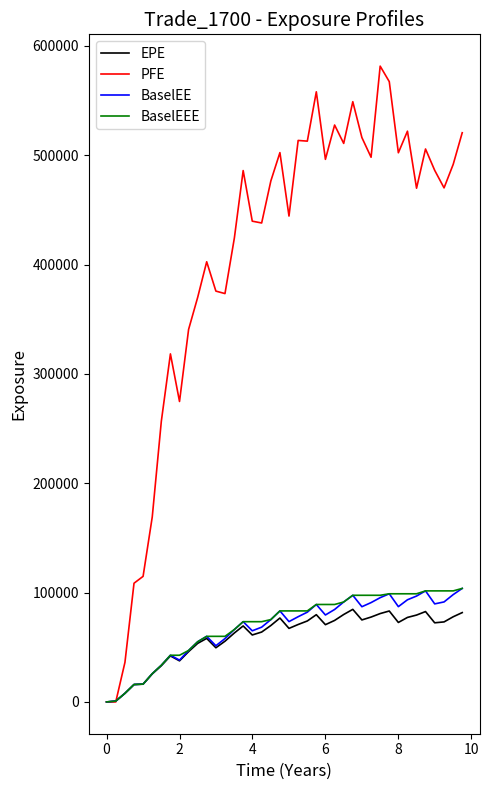

Which series has the largest range (max minus min)?

PFE